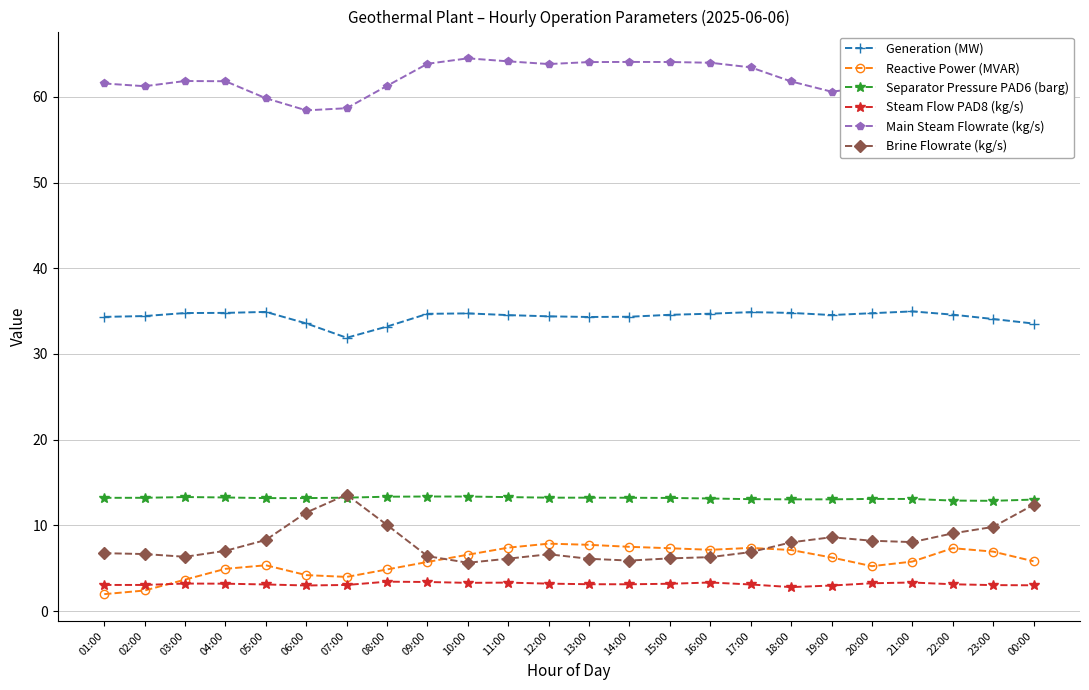

Does the chart display data point markers on the line(s)?

Yes